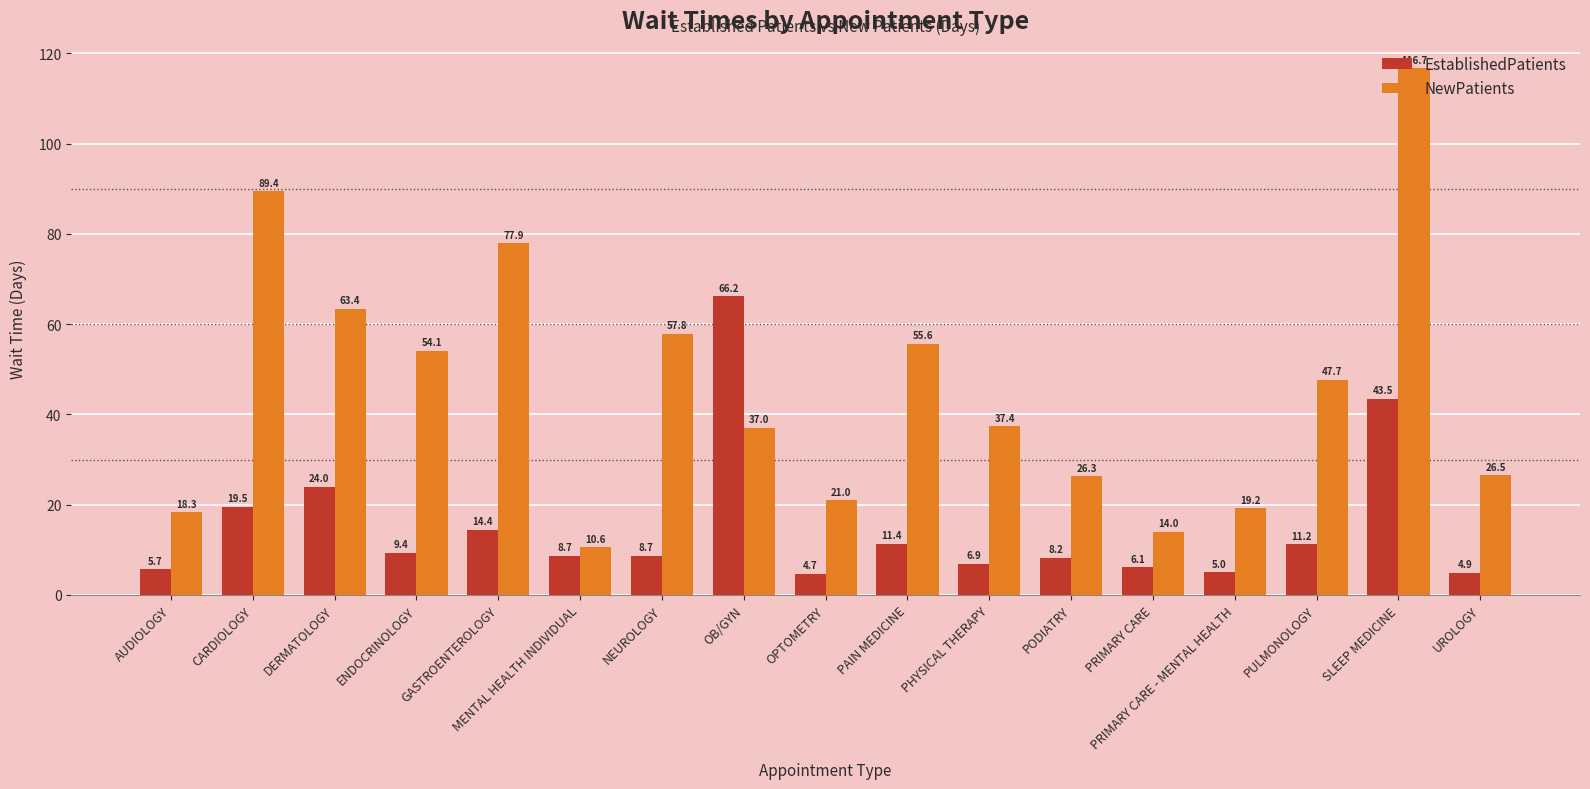

What are all the series names shown in the legend?

EstablishedPatients, NewPatients